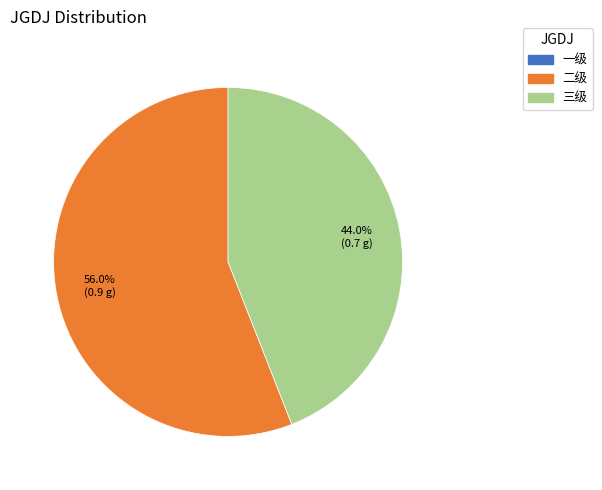

Does any single category account for the majority?

Yes